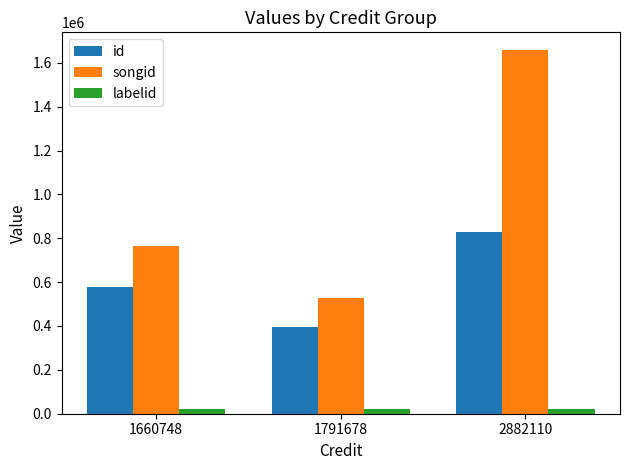

Count the id values in the range 394555 to 828597.

3